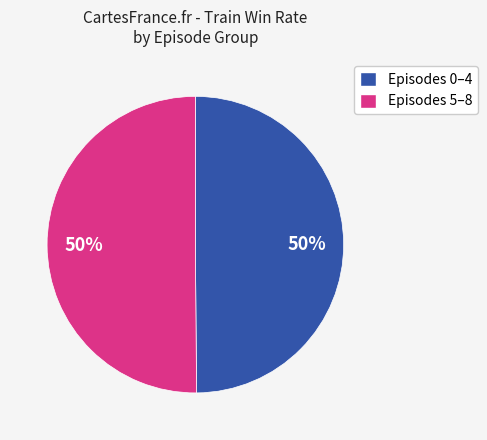

Count the number of slices in the pie.

2